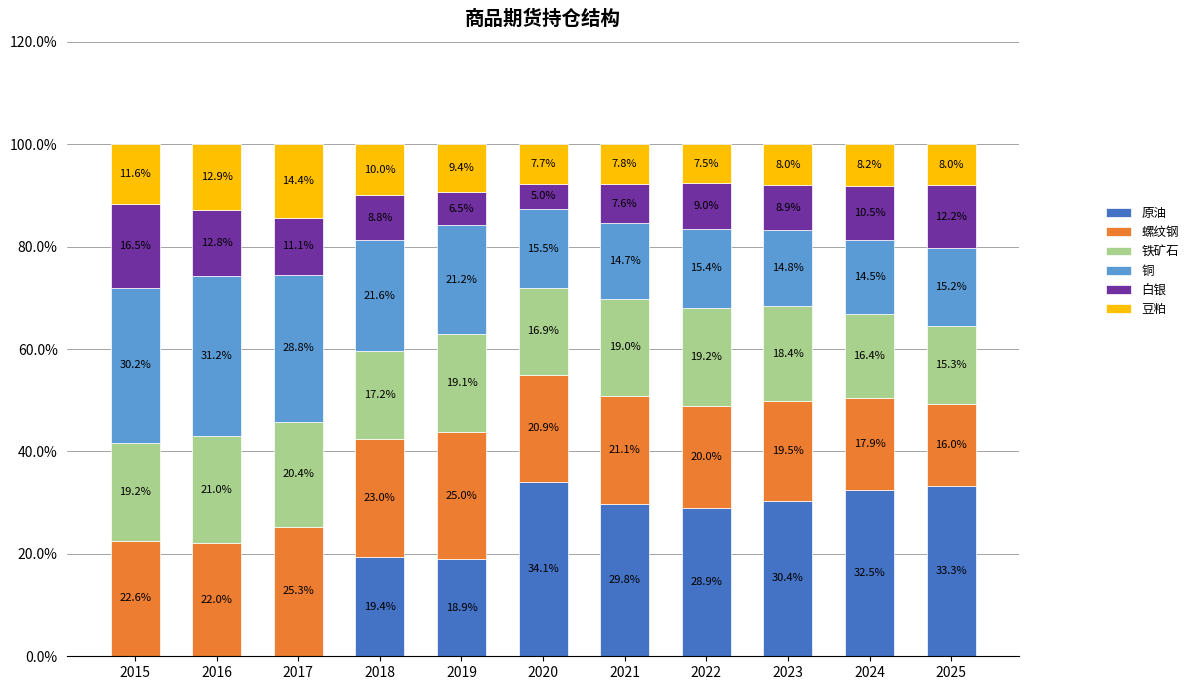

The 豆粕 series shows 0.1 at 2015. True or false?

True